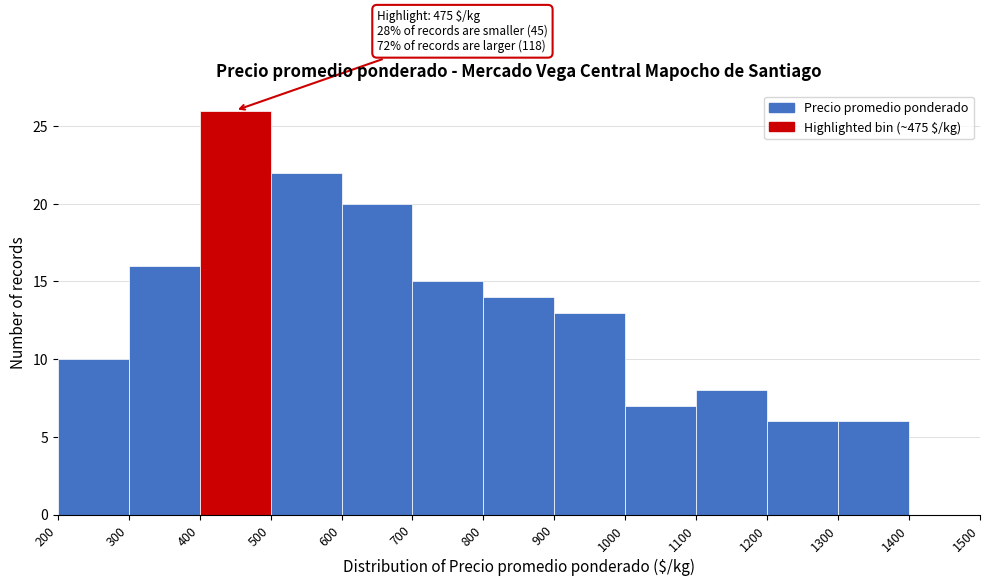

Over which range of the x-axis is the bar tallest?

400 to 500